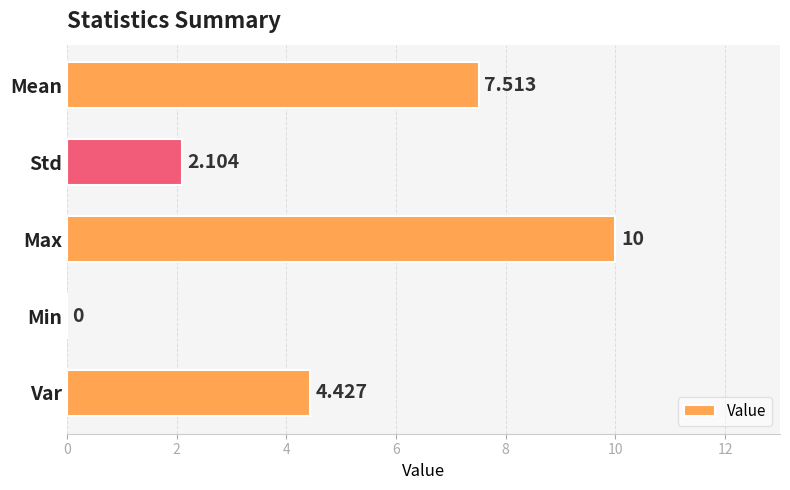

Which category has the highest value across all series?

Max